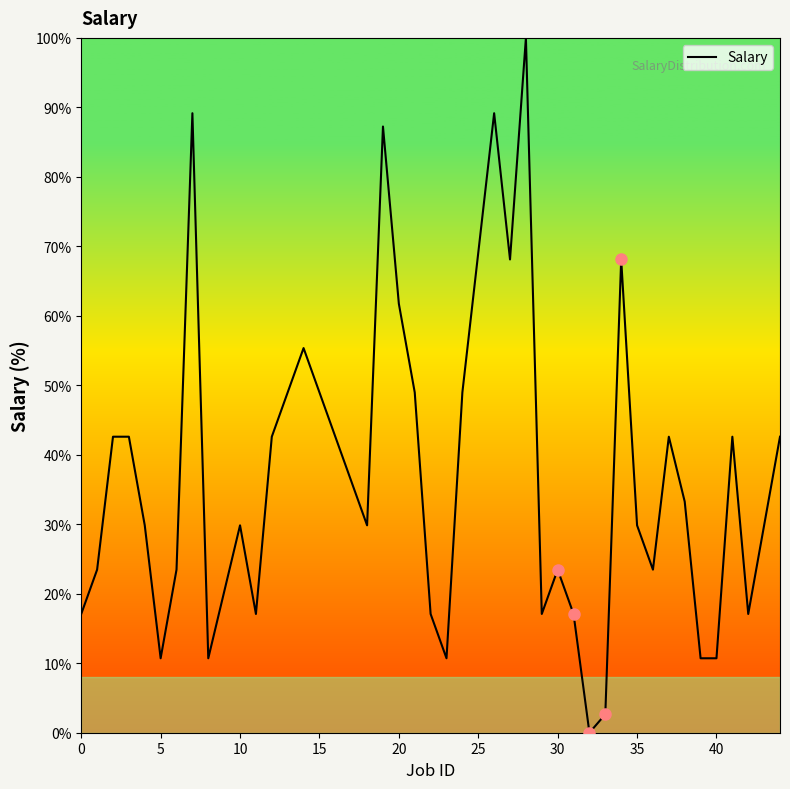

What is the highest value of the Salary series?

100.0